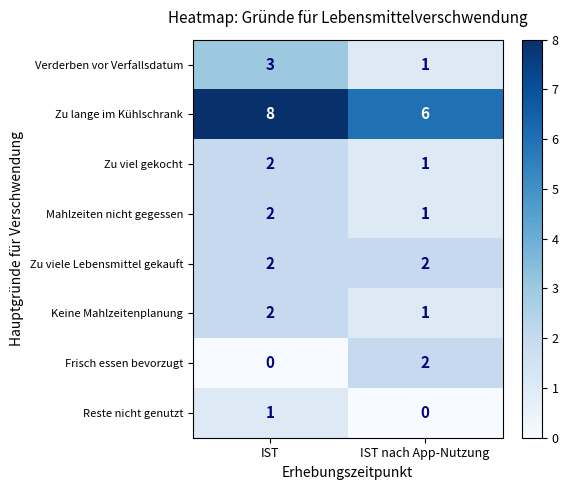

True or false: Keine Mahlzeitenplanung has a value of 2 at IST.

True